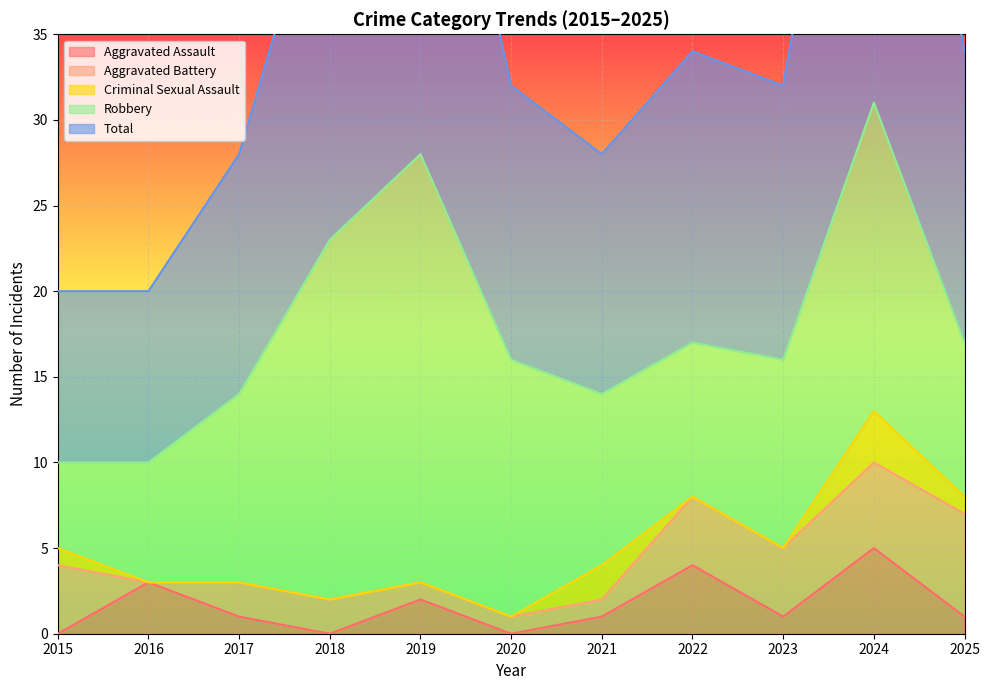

Reading left to right, what are all the values shown in this chart?

Aggravated Assault: 0	3	1	0	2	0	1	4	1	5	1
Aggravated Battery: 4	0	2	2	1	1	1	4	4	5	6
Criminal Sexual Assault: 1	0	0	0	0	0	2	0	0	3	1
Robbery: 5	7	11	21	25	15	10	9	11	18	9
Total: 10	10	14	23	28	16	14	17	16	31	17